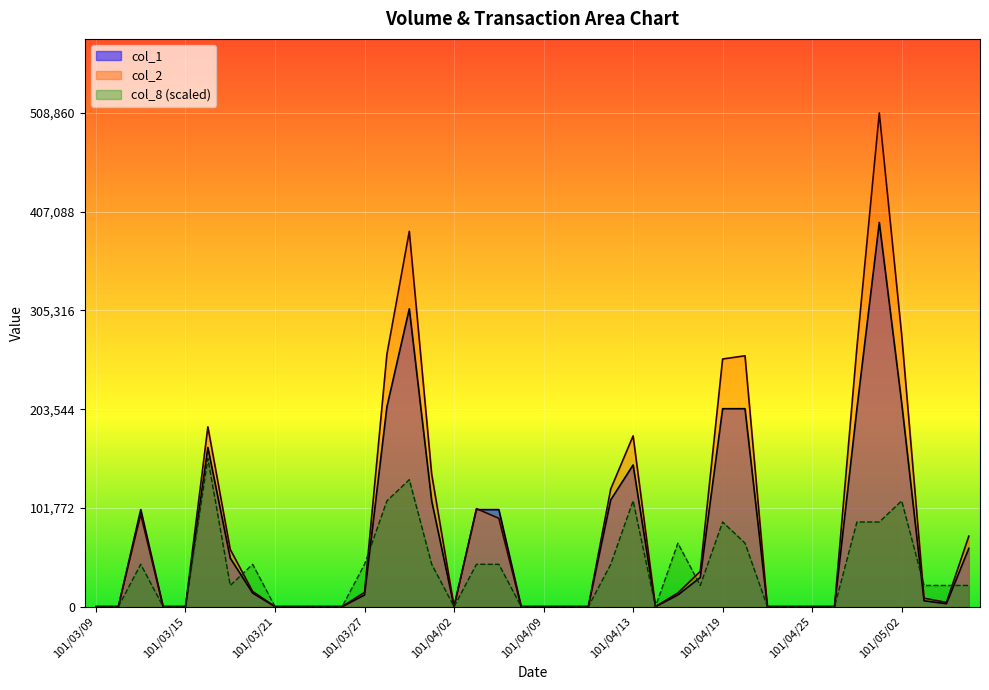

True or false: col_1 has more than 2 interior local peaks.

True